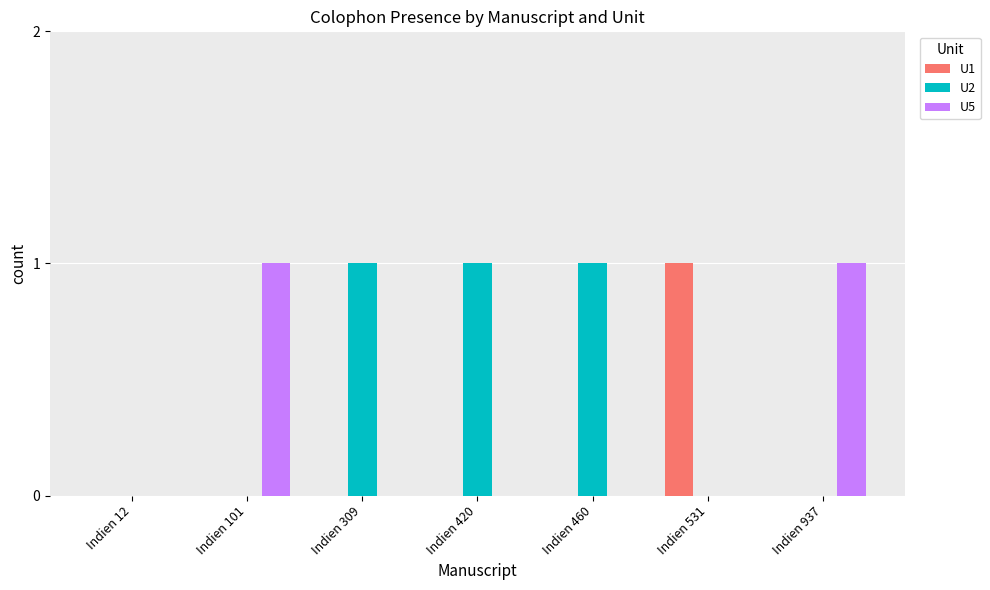

Reading left to right, what are all the values shown in this chart?

U1: 0	0	0	0	0	1	0
U2: 0	0	1	1	1	0	0
U5: 0	1	0	0	0	0	1